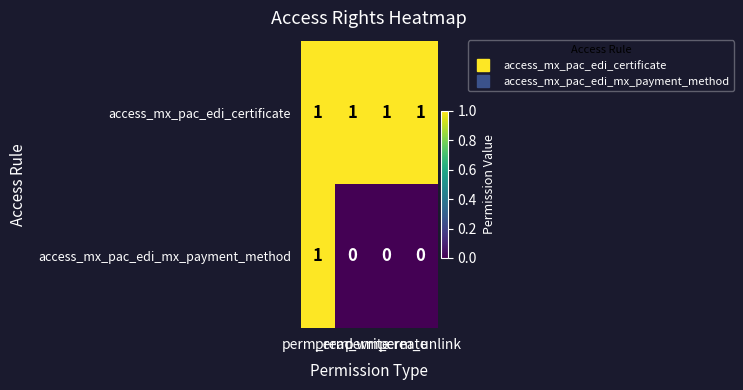

List the series in order of their overall mean, lowest first.

access_mx_pac_edi_mx_payment_method, access_mx_pac_edi_certificate